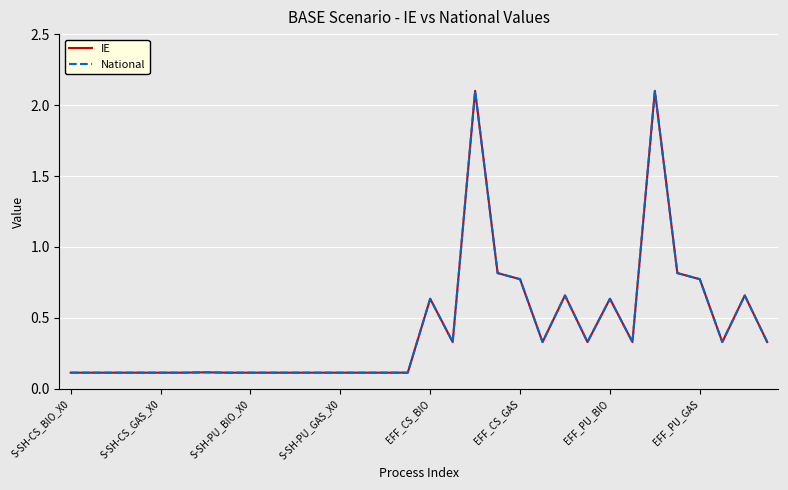

At which label is IE closest to 1?

19